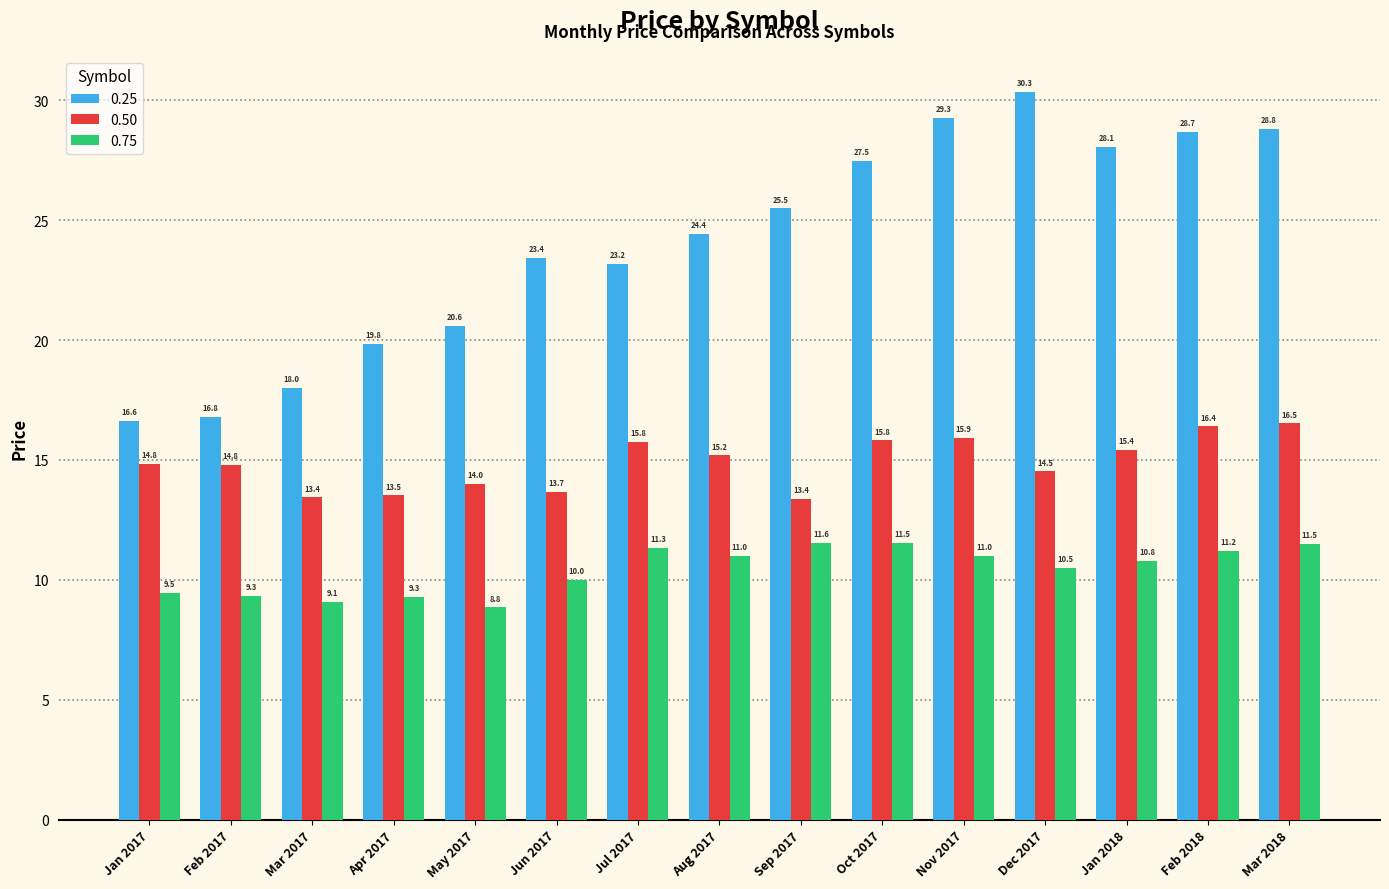

Is the value of 0.25 at Oct 2017 greater than the value of 0.50 at Oct 2017?

Yes